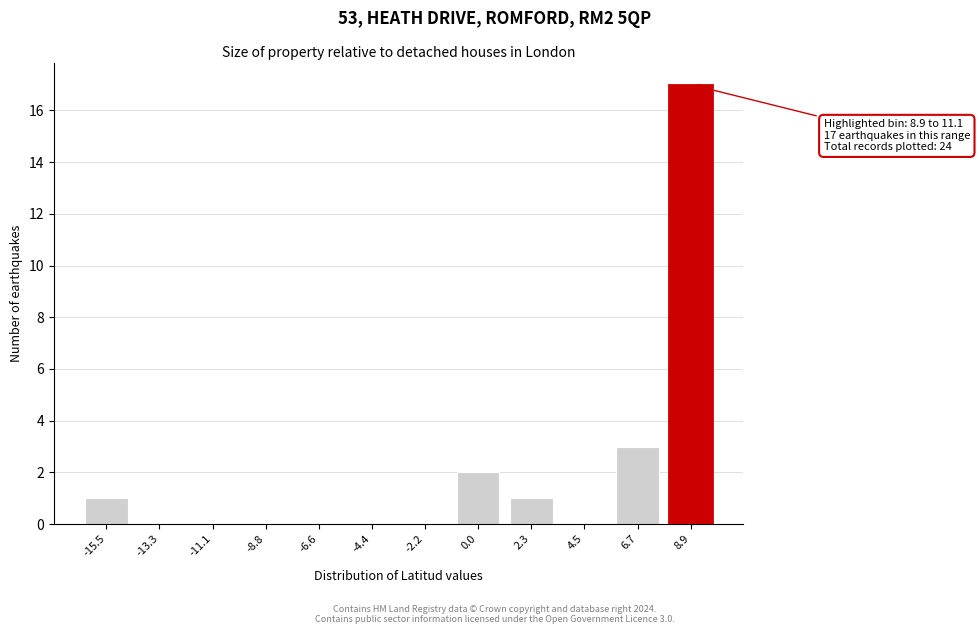

Reading left to right, what are all the values shown in this chart?

-15.5=1	-13.3=0	-11.1=0	-8.8=0	-6.6=0	-4.4=0	-2.2=0	0.0=2	2.3=1	4.5=0	6.7=3	8.9=17